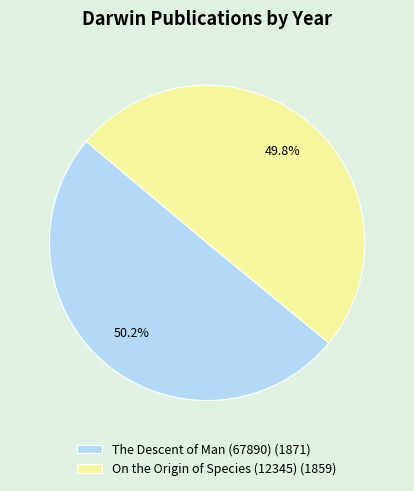

What portion of the pie excludes The Descent of Man (67890) (1871)?

49.8%